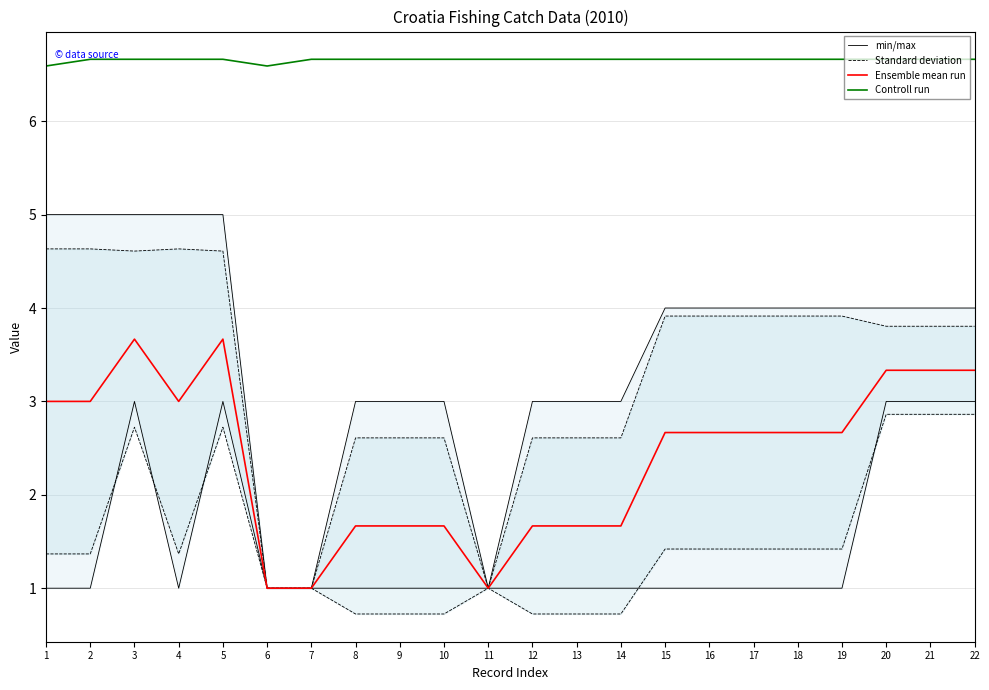

Read the min/max value at 11.

1.0